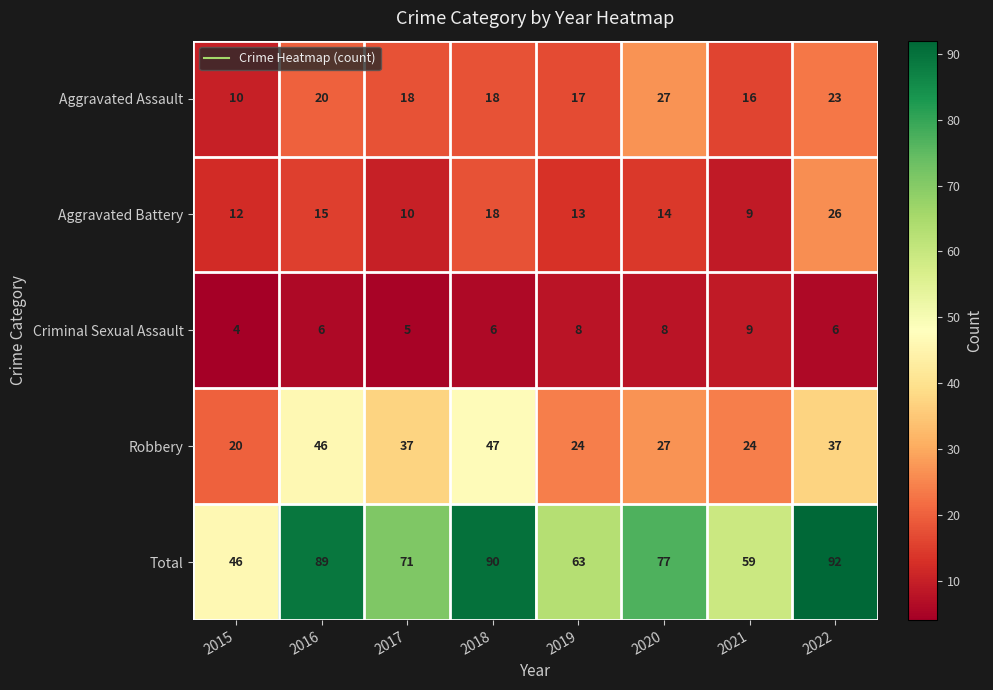

Count the number of categories in the chart.

8